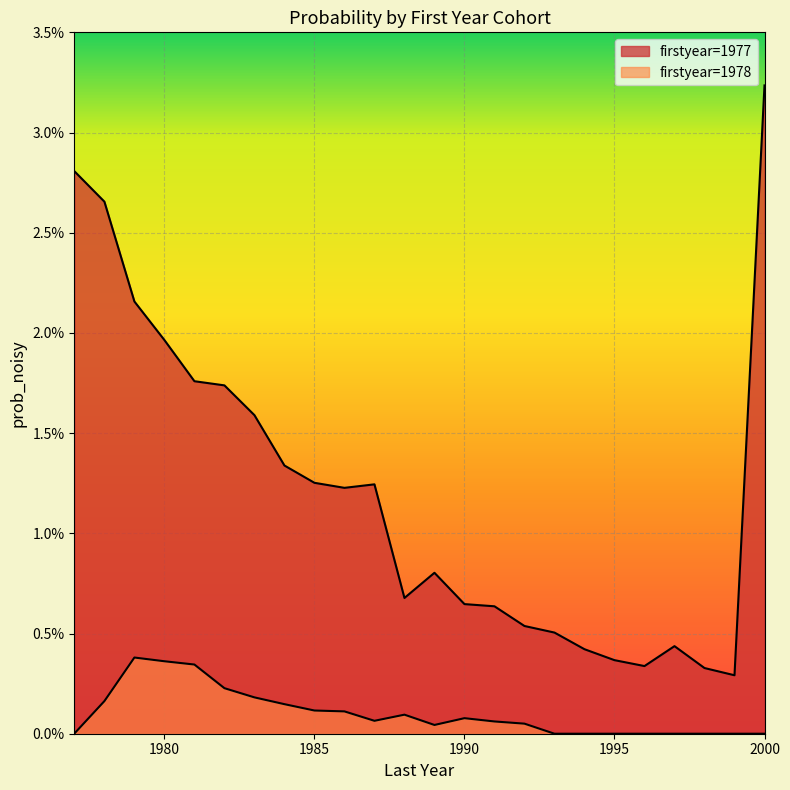

True or false: 1978 has more than 1 interior local peaks.

True